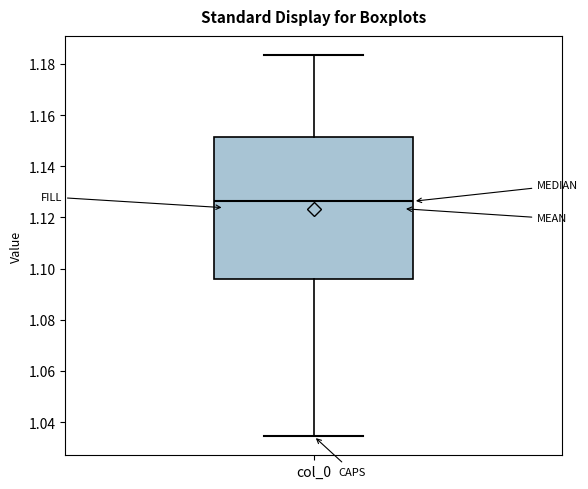

Read this box plot against the y-axis: the position of the median line, the range covered by the box, and the ends of both whiskers. The values are not printed on the chart, so give them approximately, as read against the axis.

median 1.126, box 1.096 to 1.152, whiskers 1.034 to 1.184